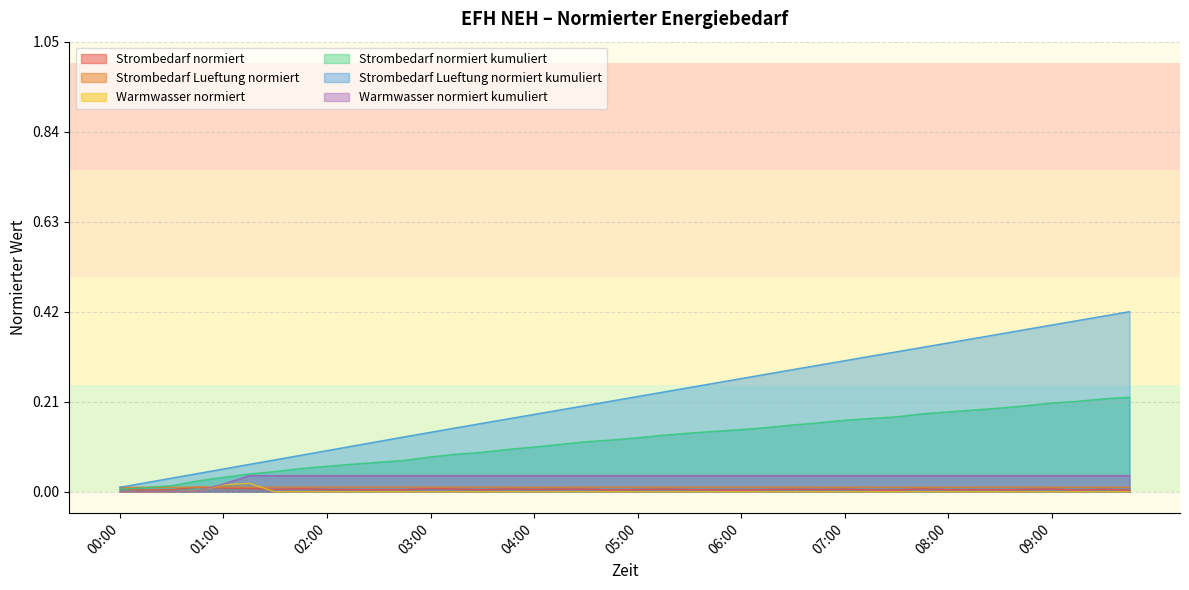

Reading left to right, list all the values displayed in this chart.

Strombedarf normiert: 00:00=0.0	00:15=0.0	00:30=0.0	00:45=0.0	01:00=0.0	01:15=0.0	01:30=0.0	01:45=0.0	02:00=0.0	02:15=0.0	02:30=0.0	02:45=0.0	03:00=0.0	03:15=0.0	03:30=0.0	03:45=0.0	04:00=0.0	04:15=0.0	04:30=0.0	04:45=0.0	05:00=0.0	05:15=0.0	05:30=0.0	05:45=0.0	06:00=0.0	06:15=0.0	06:30=0.0	06:45=0.0	07:00=0.0	07:15=0.0	07:30=0.0	07:45=0.0	08:00=0.0	08:15=0.0	08:30=0.0	08:45=0.0	09:00=0.0	09:15=0.0	09:30=0.0	09:45=0.0
Strombedarf Lueftung normiert: 00:00=0.0	00:15=0.0	00:30=0.0	00:45=0.0	01:00=0.0	01:15=0.0	01:30=0.0	01:45=0.0	02:00=0.0	02:15=0.0	02:30=0.0	02:45=0.0	03:00=0.0	03:15=0.0	03:30=0.0	03:45=0.0	04:00=0.0	04:15=0.0	04:30=0.0	04:45=0.0	05:00=0.0	05:15=0.0	05:30=0.0	05:45=0.0	06:00=0.0	06:15=0.0	06:30=0.0	06:45=0.0	07:00=0.0	07:15=0.0	07:30=0.0	07:45=0.0	08:00=0.0	08:15=0.0	08:30=0.0	08:45=0.0	09:00=0.0	09:15=0.0	09:30=0.0	09:45=0.0
Warmwasser normiert: 00:00=0.0	00:15=0.0	00:30=0.0	00:45=0.0	01:00=0.0	01:15=0.0	01:30=0.0	01:45=0.0	02:00=0.0	02:15=0.0	02:30=0.0	02:45=0.0	03:00=0.0	03:15=0.0	03:30=0.0	03:45=0.0	04:00=0.0	04:15=0.0	04:30=0.0	04:45=0.0	05:00=0.0	05:15=0.0	05:30=0.0	05:45=0.0	06:00=0.0	06:15=0.0	06:30=0.0	06:45=0.0	07:00=0.0	07:15=0.0	07:30=0.0	07:45=0.0	08:00=0.0	08:15=0.0	08:30=0.0	08:45=0.0	09:00=0.0	09:15=0.0	09:30=0.0	09:45=0.0
Strombedarf normiert kumuliert: 00:00=0.0	00:15=0.0	00:30=0.0	00:45=0.0	01:00=0.0	01:15=0.0	01:30=0.0	01:45=0.1	02:00=0.1	02:15=0.1	02:30=0.1	02:45=0.1	03:00=0.1	03:15=0.1	03:30=0.1	03:45=0.1	04:00=0.1	04:15=0.1	04:30=0.1	04:45=0.1	05:00=0.1	05:15=0.1	05:30=0.1	05:45=0.1	06:00=0.1	06:15=0.1	06:30=0.2	06:45=0.2	07:00=0.2	07:15=0.2	07:30=0.2	07:45=0.2	08:00=0.2	08:15=0.2	08:30=0.2	08:45=0.2	09:00=0.2	09:15=0.2	09:30=0.2	09:45=0.2
Strombedarf Lueftung normiert kumuliert: 00:00=0.0	00:15=0.0	00:30=0.0	00:45=0.0	01:00=0.1	01:15=0.1	01:30=0.1	01:45=0.1	02:00=0.1	02:15=0.1	02:30=0.1	02:45=0.1	03:00=0.1	03:15=0.1	03:30=0.2	03:45=0.2	04:00=0.2	04:15=0.2	04:30=0.2	04:45=0.2	05:00=0.2	05:15=0.2	05:30=0.2	05:45=0.3	06:00=0.3	06:15=0.3	06:30=0.3	06:45=0.3	07:00=0.3	07:15=0.3	07:30=0.3	07:45=0.3	08:00=0.3	08:15=0.4	08:30=0.4	08:45=0.4	09:00=0.4	09:15=0.4	09:30=0.4	09:45=0.4
Warmwasser normiert kumuliert: 00:00=0.0	00:15=0.0	00:30=0.0	00:45=0.0	01:00=0.0	01:15=0.0	01:30=0.0	01:45=0.0	02:00=0.0	02:15=0.0	02:30=0.0	02:45=0.0	03:00=0.0	03:15=0.0	03:30=0.0	03:45=0.0	04:00=0.0	04:15=0.0	04:30=0.0	04:45=0.0	05:00=0.0	05:15=0.0	05:30=0.0	05:45=0.0	06:00=0.0	06:15=0.0	06:30=0.0	06:45=0.0	07:00=0.0	07:15=0.0	07:30=0.0	07:45=0.0	08:00=0.0	08:15=0.0	08:30=0.0	08:45=0.0	09:00=0.0	09:15=0.0	09:30=0.0	09:45=0.0